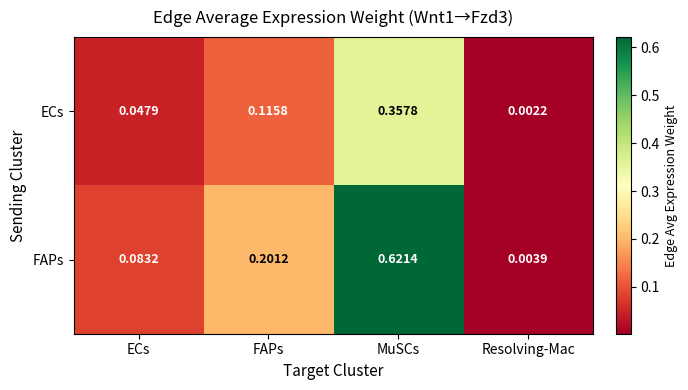

Which series has the largest total across all categories?

FAPs